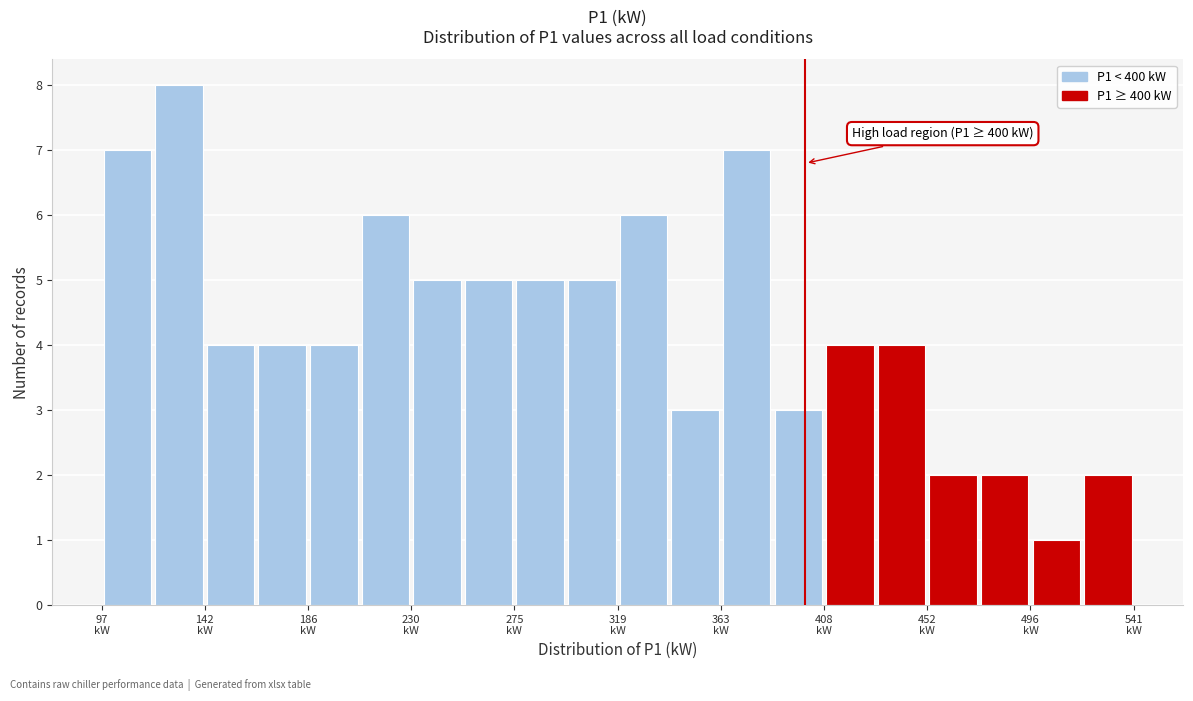

Which range on the x-axis has the tallest bar?

120 to 140